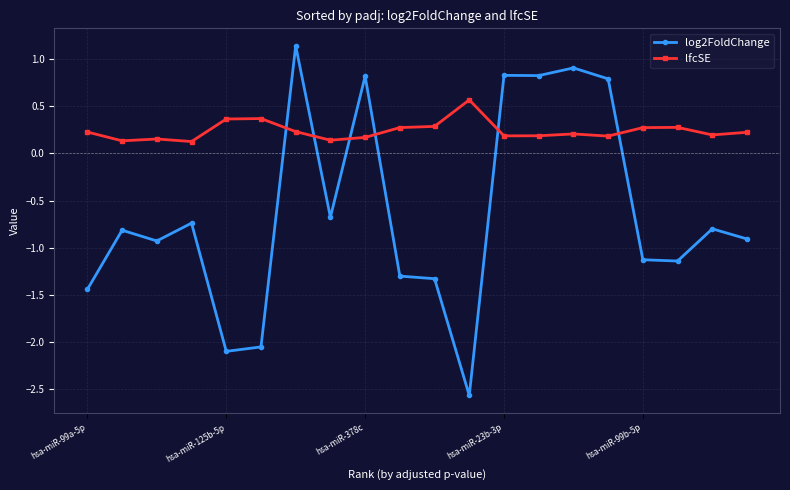

What is the value of the lfcSE point at the 6th from the left?

0.4